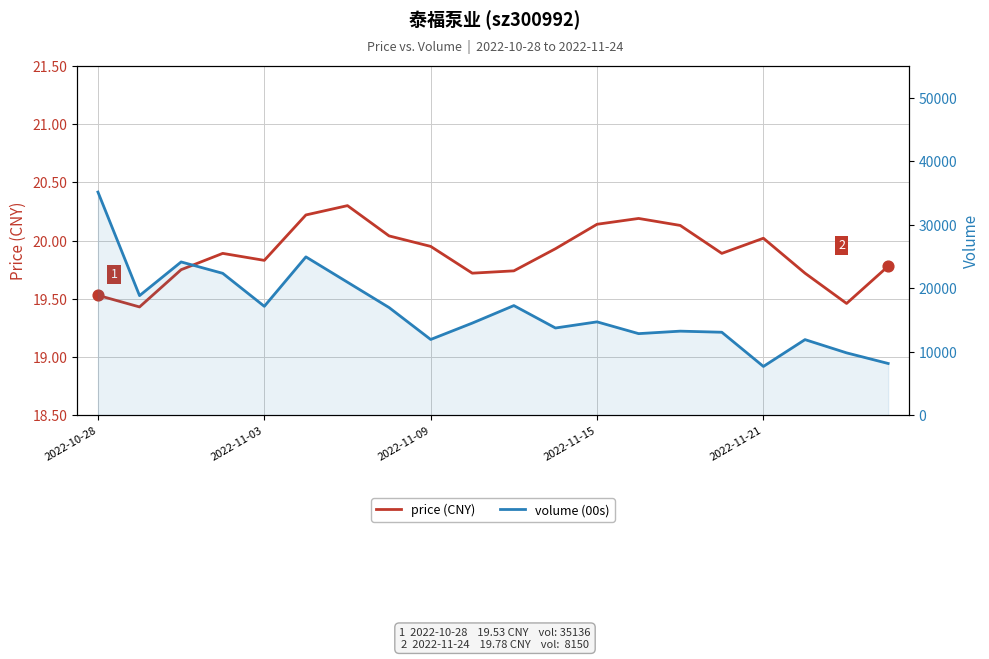

Which series contains the lowest Y value?

price (CNY)